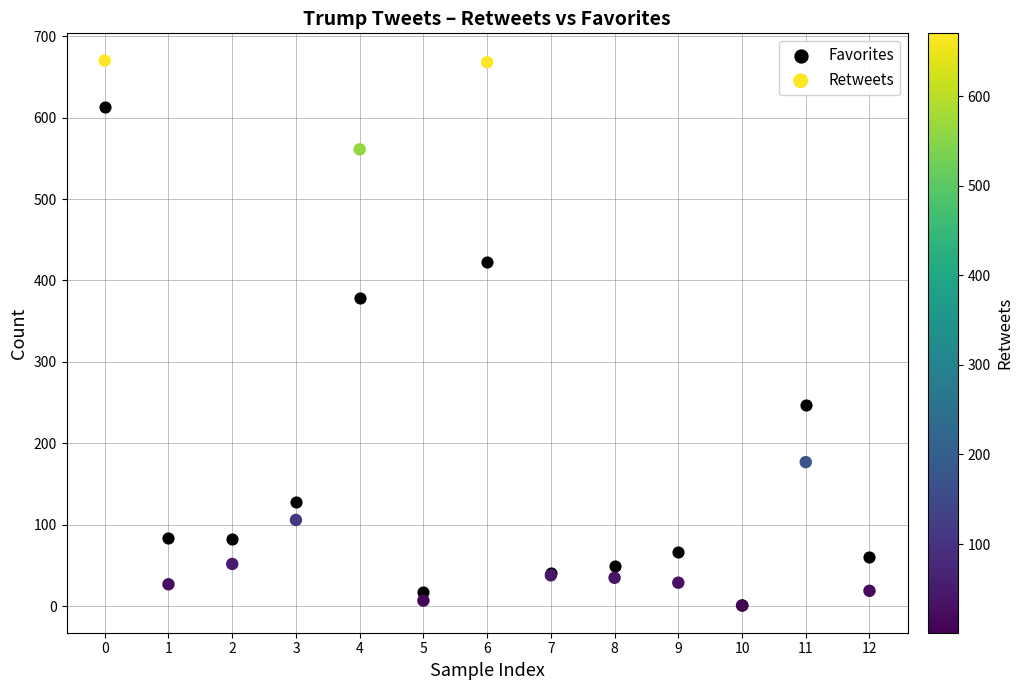

In the Favorites series, what Y value is closest to 307?

247